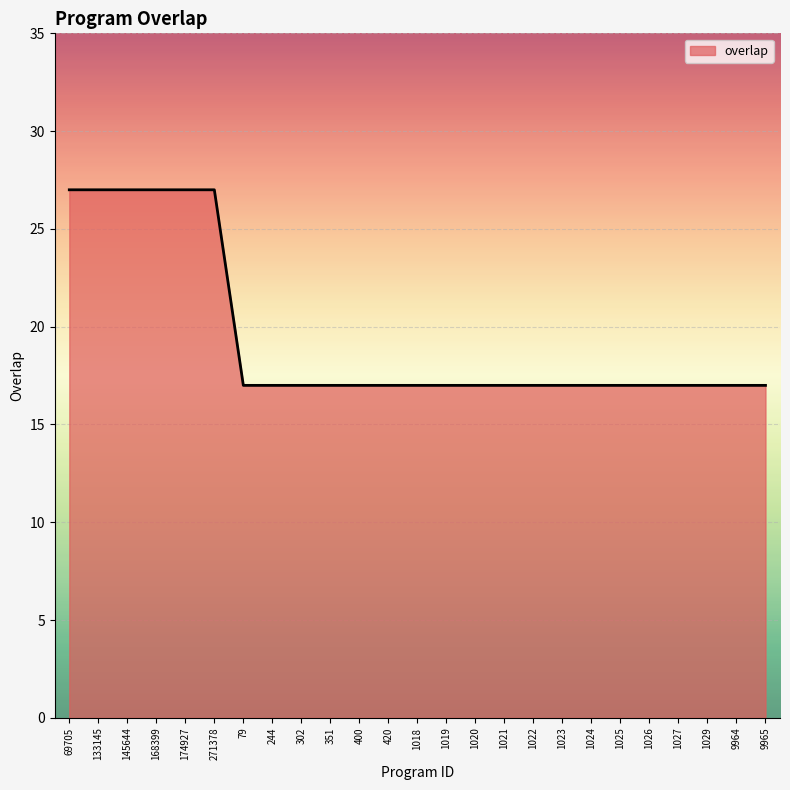

What position from the right is 1019?

12